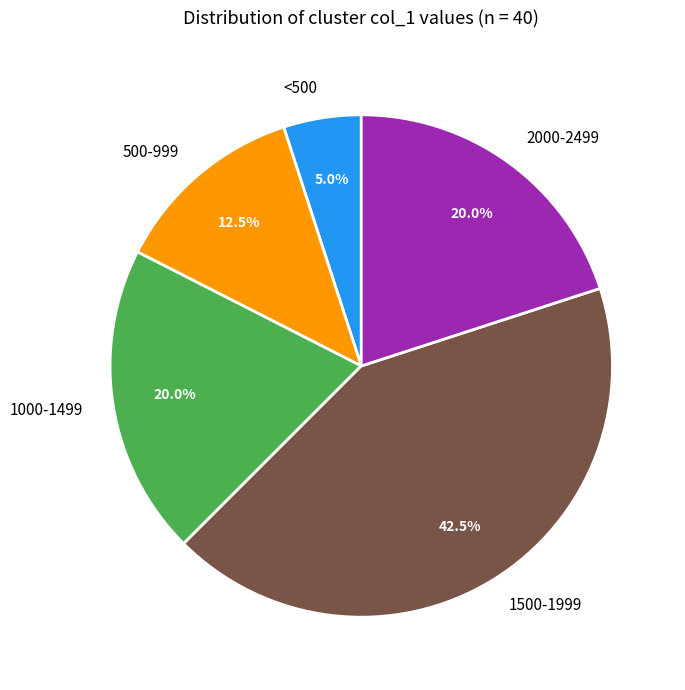

What percentage do 500-999 and 1000-1499 together represent?

32.5%